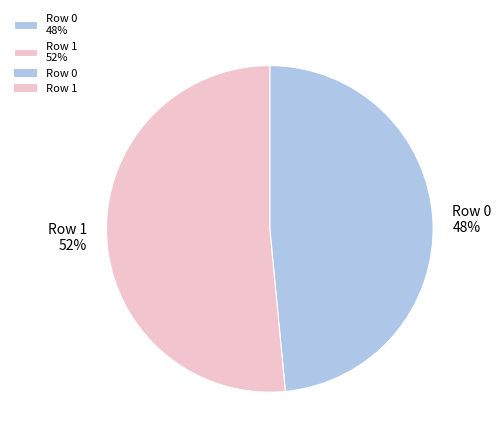

Approximately how many times larger is the value at Row 1 compared to Row 0?

1.1